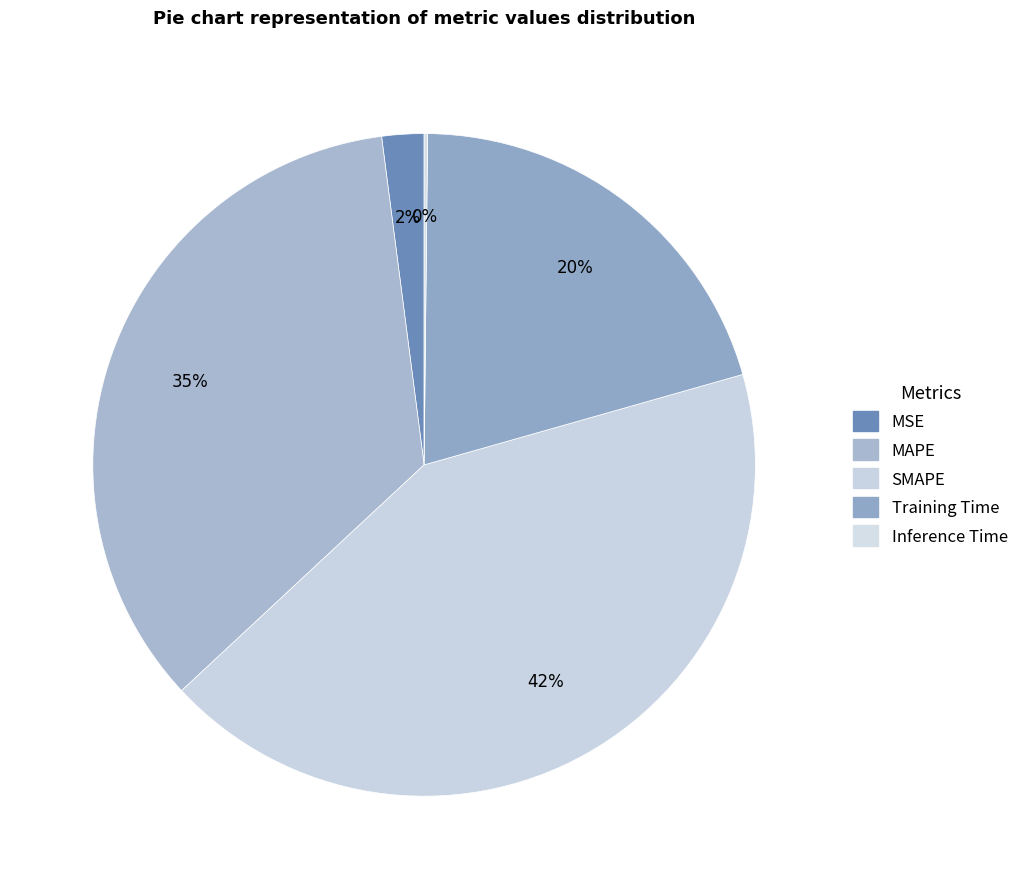

The Inference Time slice represents 0% of the pie. True or false?

True